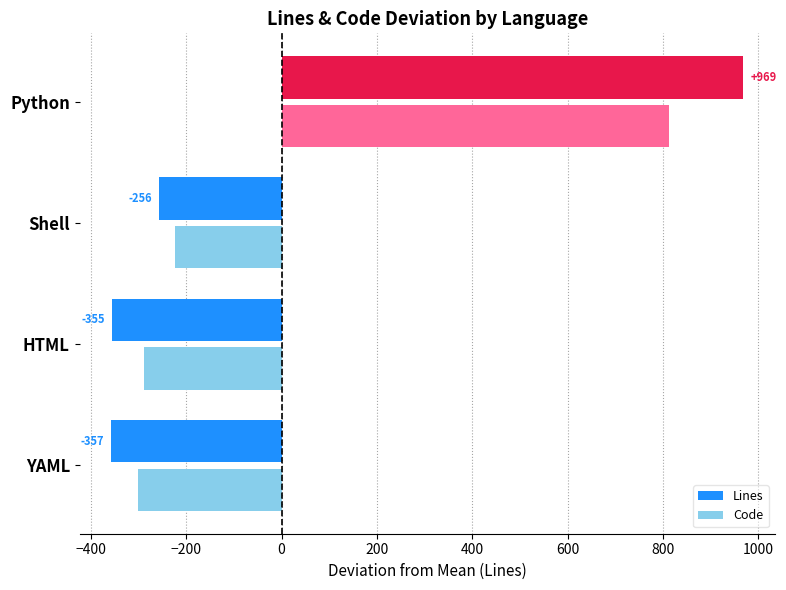

At Python, list the series in order from largest to smallest.

Lines, Code